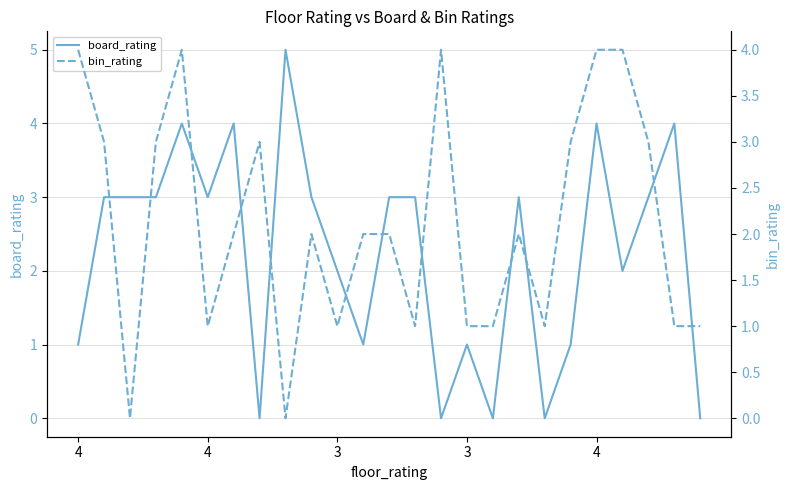

At which label does bin_rating first exceed 2?

4